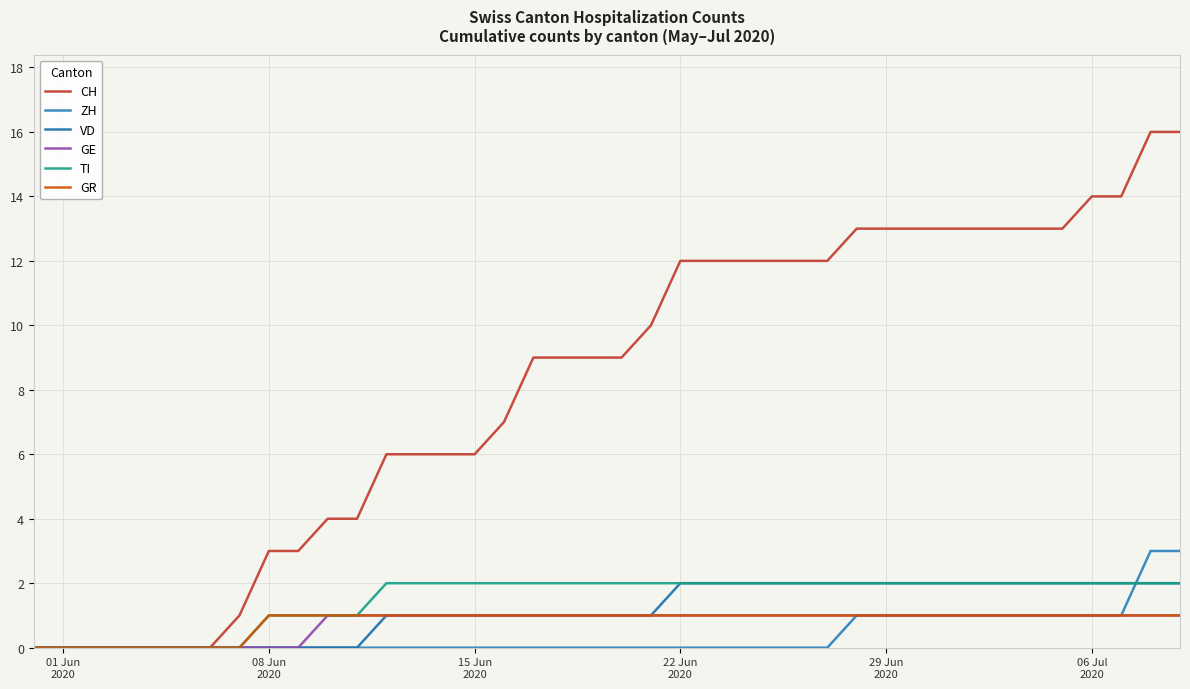

How many lines are shown in the chart?

6